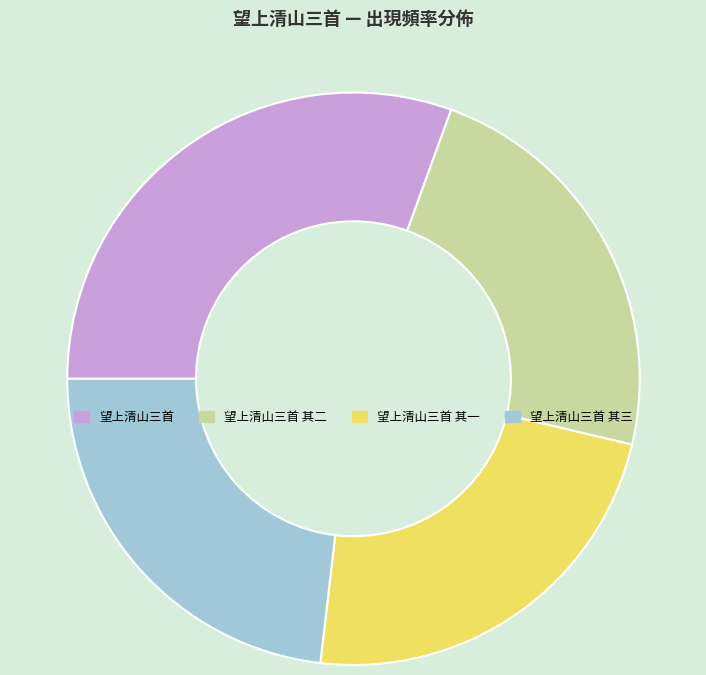

Do 望上清山三首 其三 and 望上清山三首 其二 together represent more than half of the pie?

No